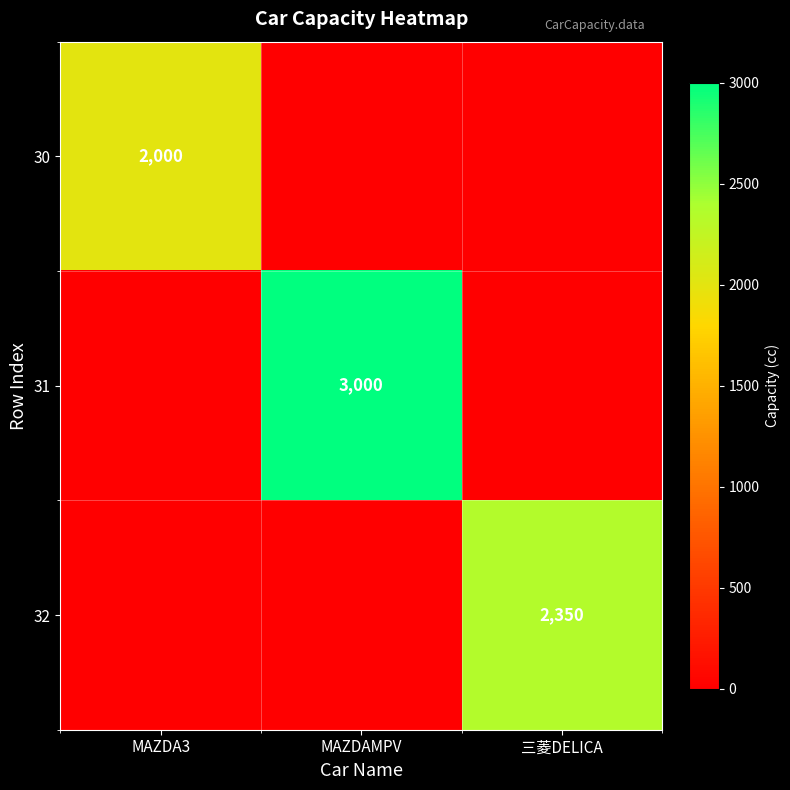

The value of 31 at MAZDAMPV is 1106. True or false?

False